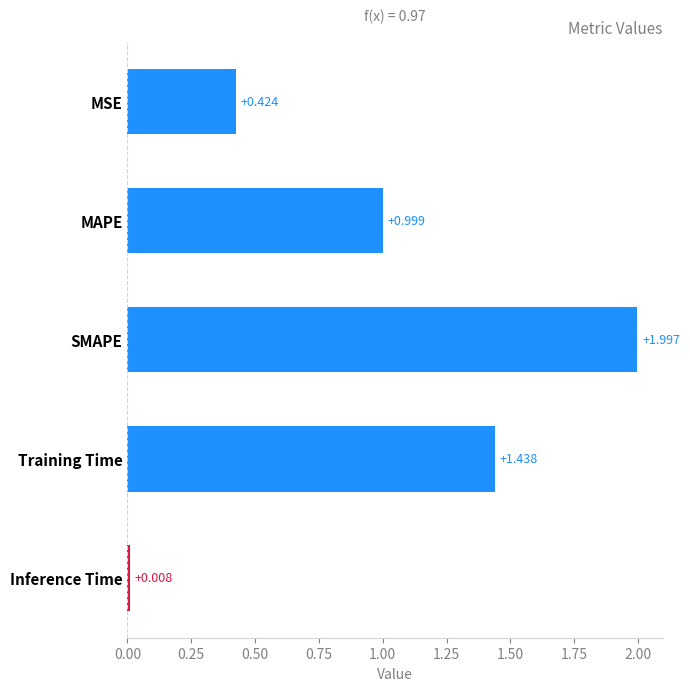

What is the label of the 1st bar from the top?

MSE